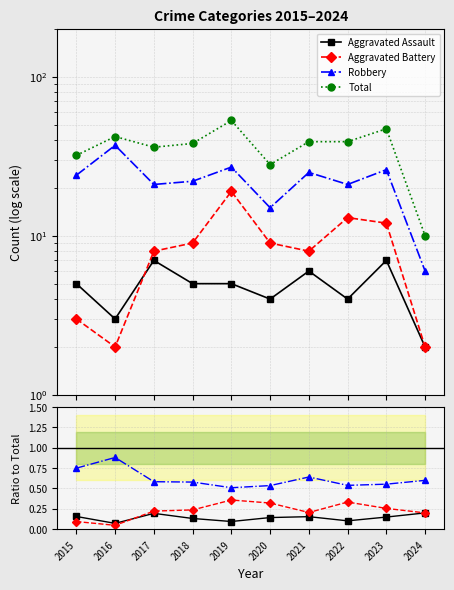

Is it true that Total equals 36.0 at 2017?

True